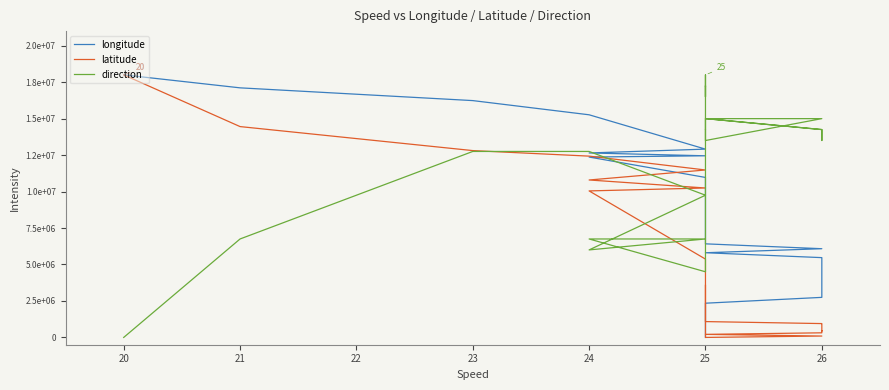

At how many categories does at least one series exceed 15203932?

10